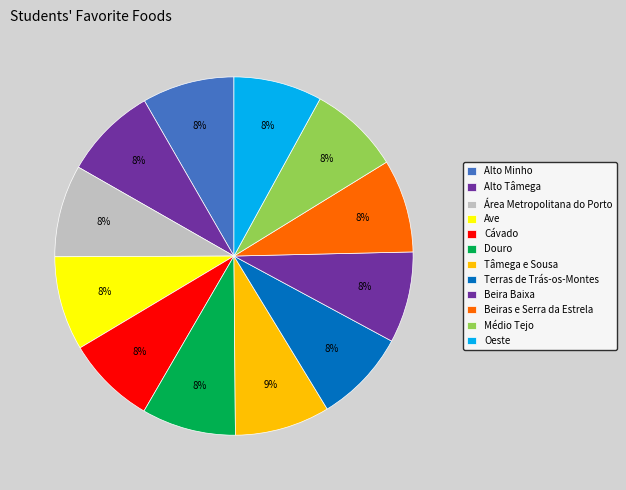

Do Alto Minho and Beiras e Serra da Estrela together represent more than half of the pie?

No